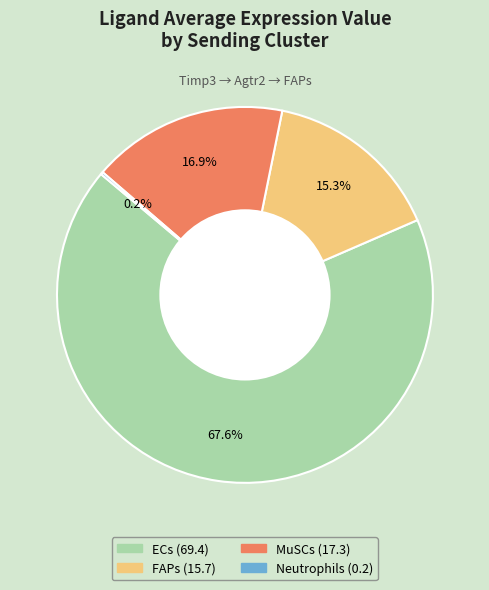

To the nearest percent, what is the difference between the largest and smallest slice percentages?

67%